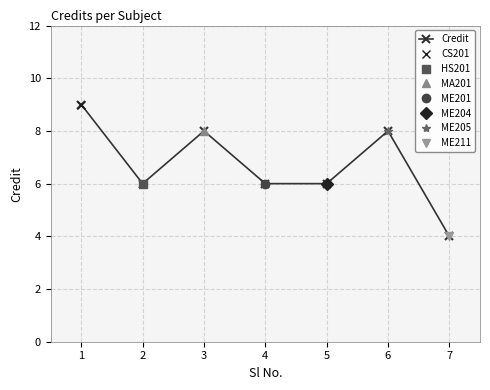

Which category has the highest value across all series?

1